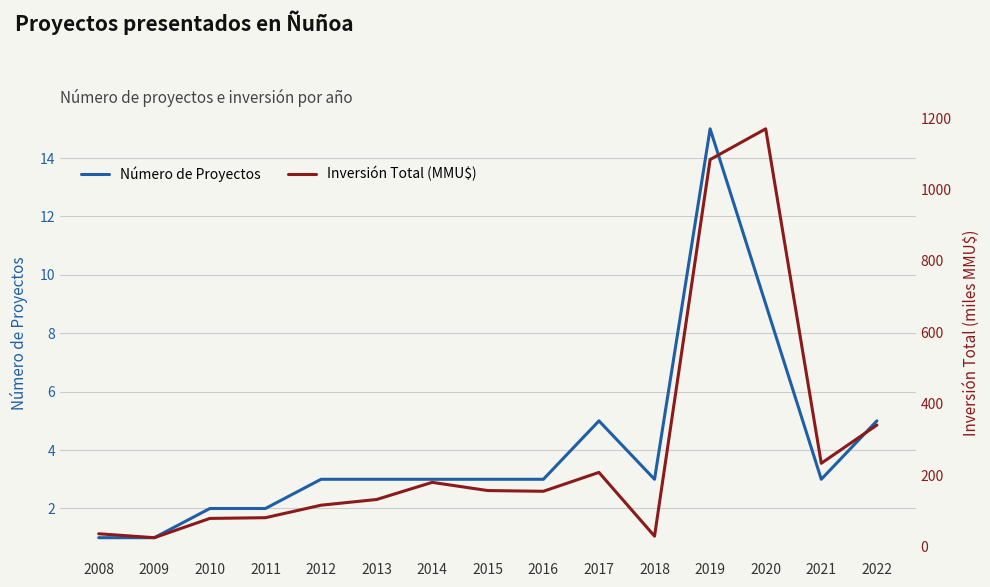

Count the number of categories in the chart.

15